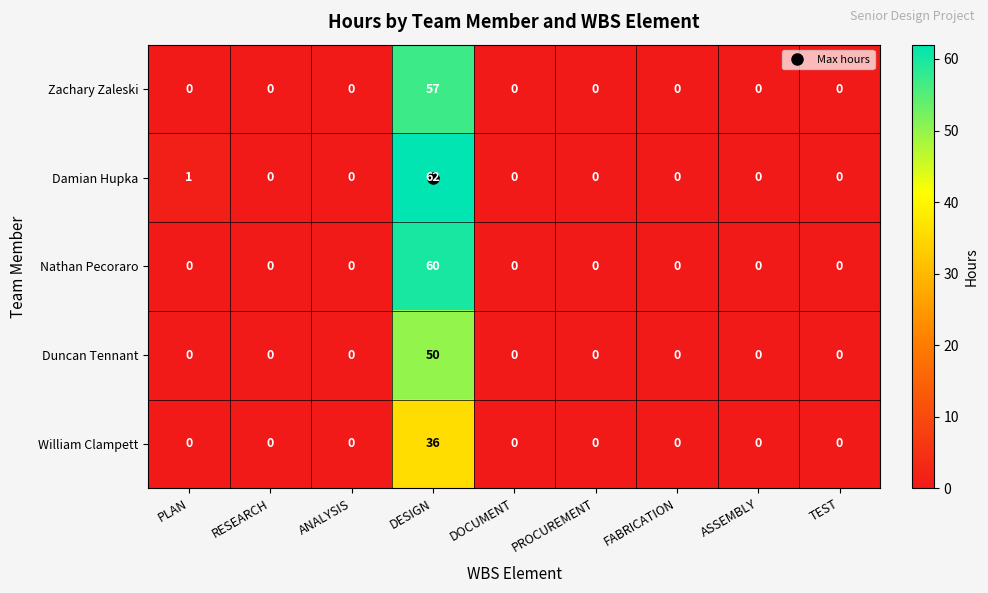

Is it true that Damian Hupka equals -30 at TEST?

False